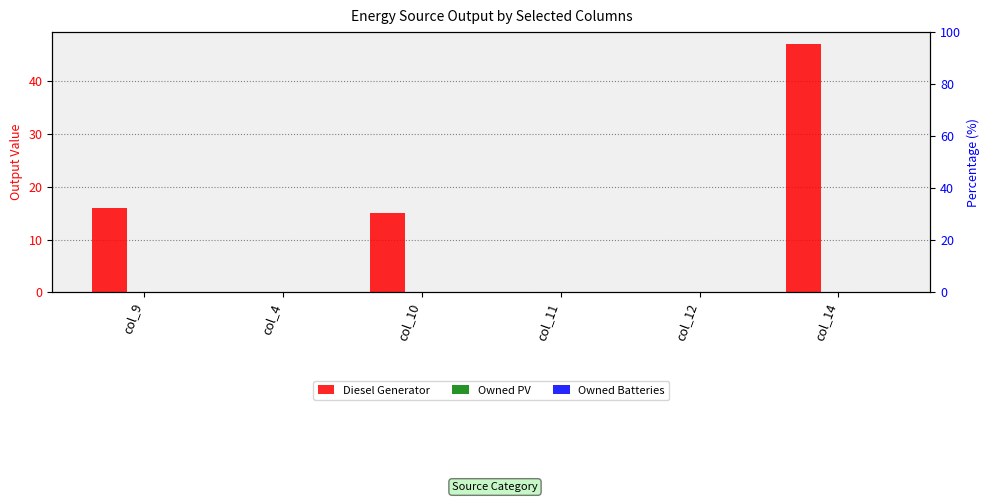

Which has a higher value, col_11 or col_14?

col_14